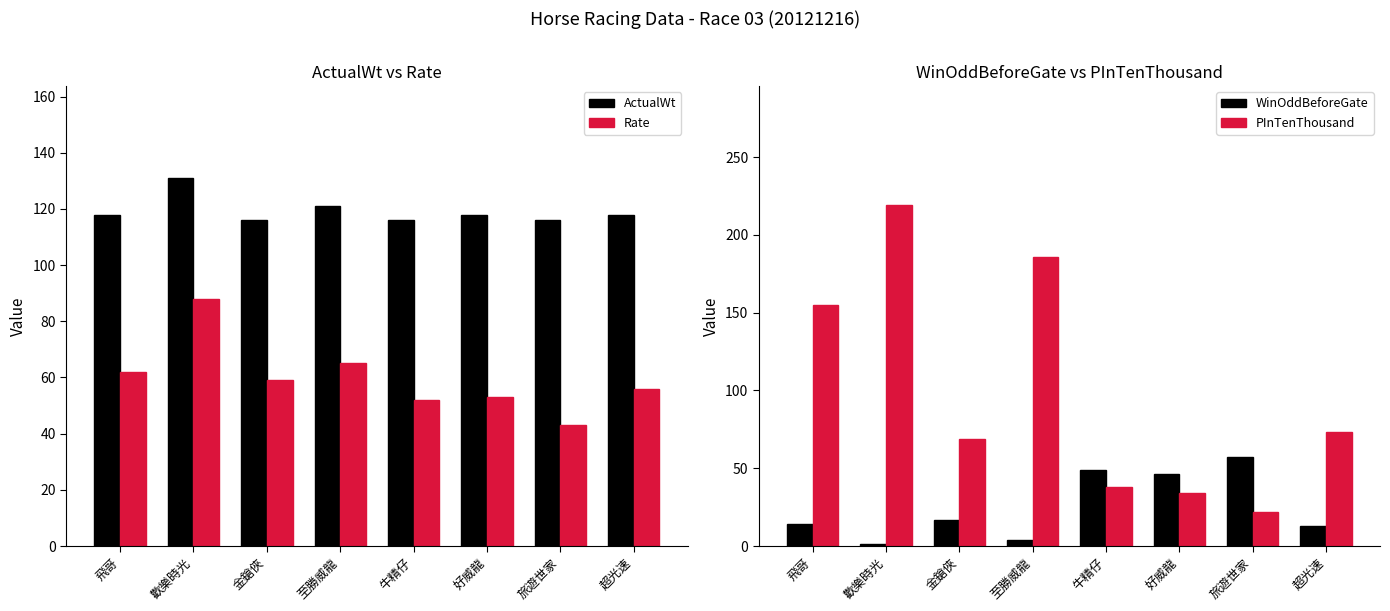

True or false: Rate has a value of 92.6 at 金鎗俠.

False